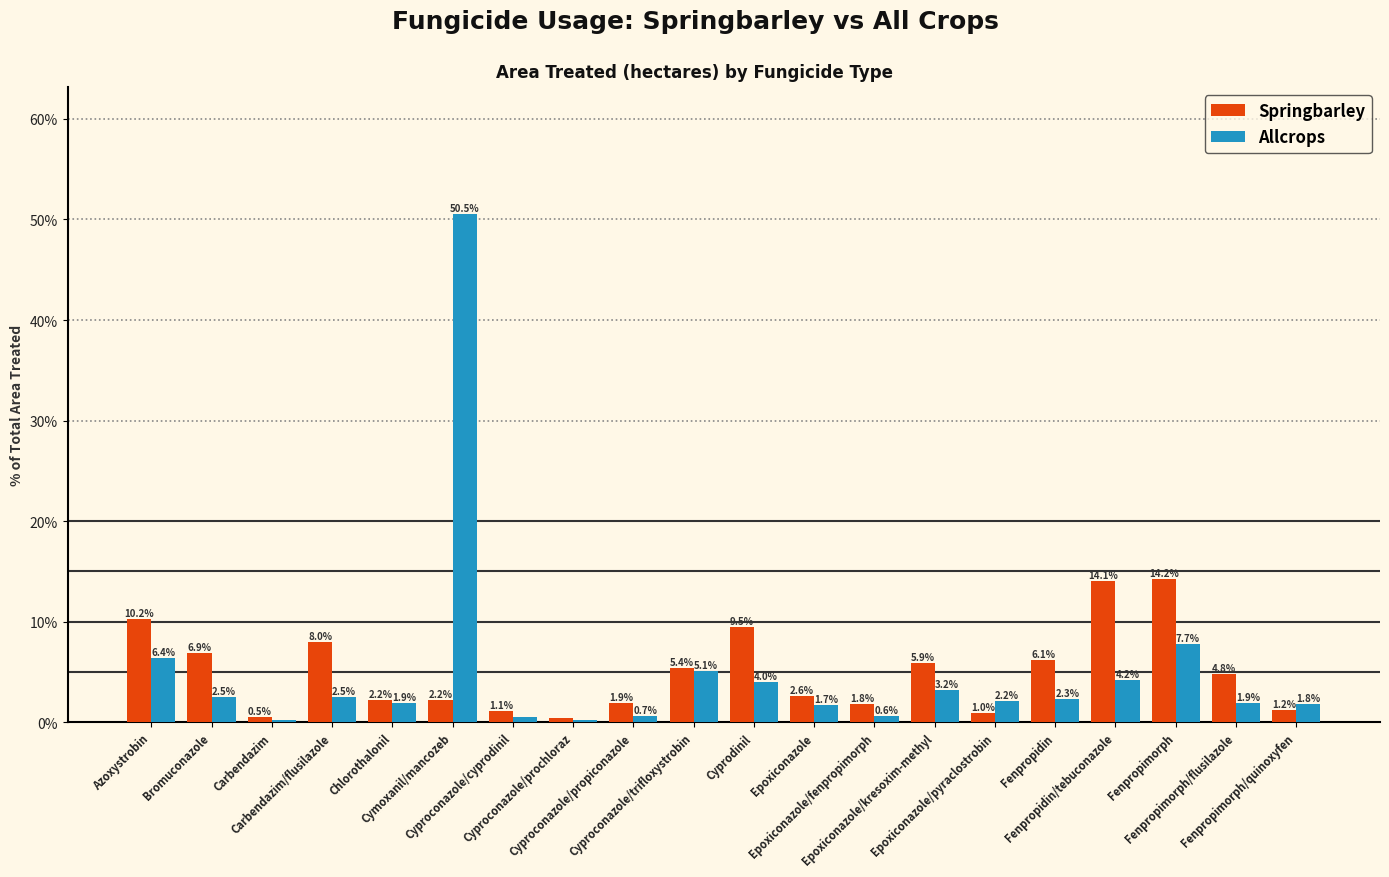

What is the maximum value for Springbarley?

14.2